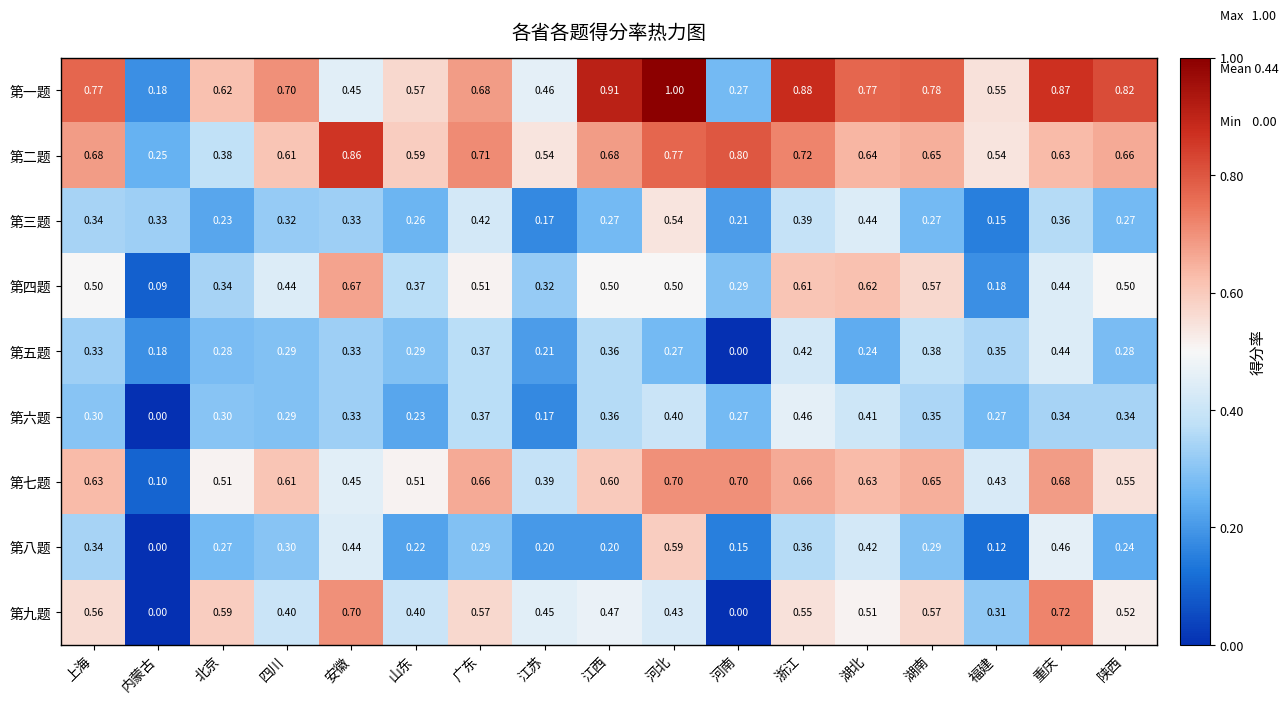

Which series has the widest spread of values?

第一题